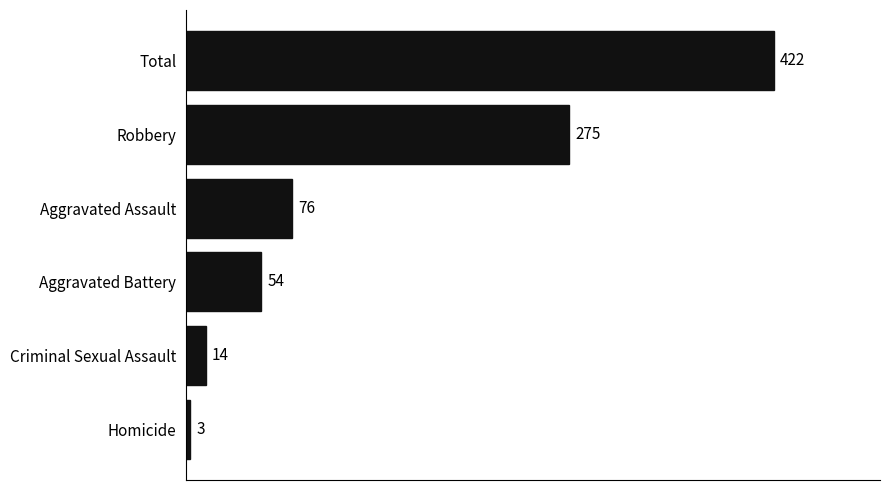

The chart shows a value of 457 at Robbery. True or false?

False